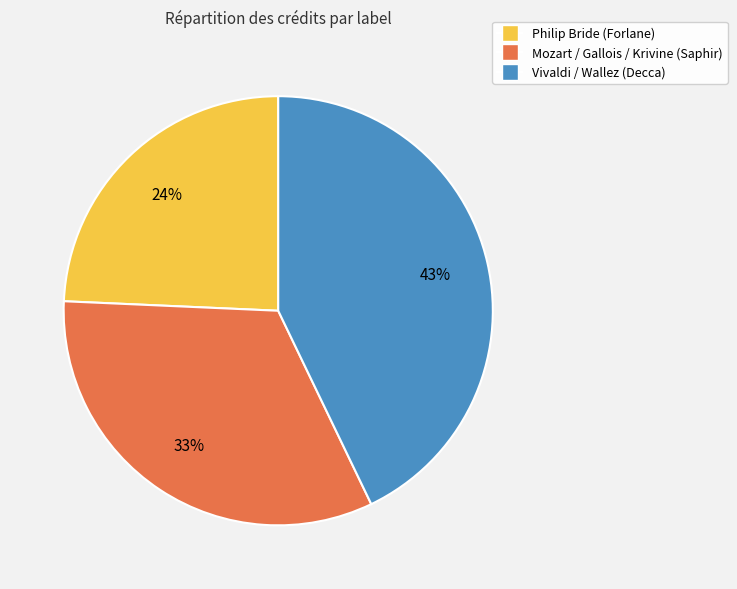

Does Philip Bride (Forlane) account for over 50% of the chart?

No